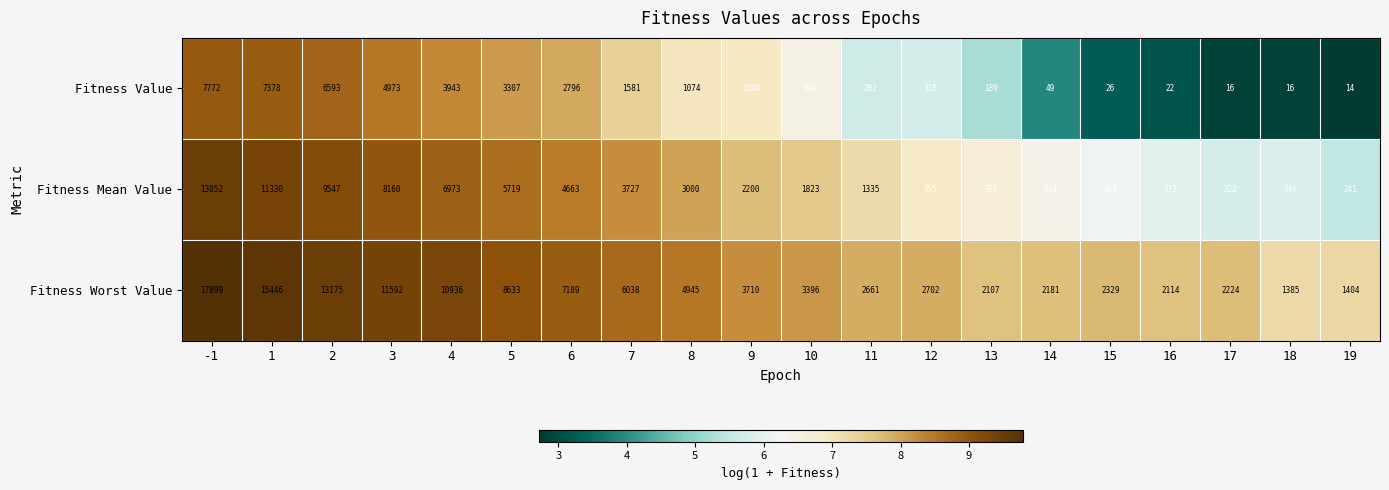

What is the sum of the Fitness Value values at 9 and 16?

1070